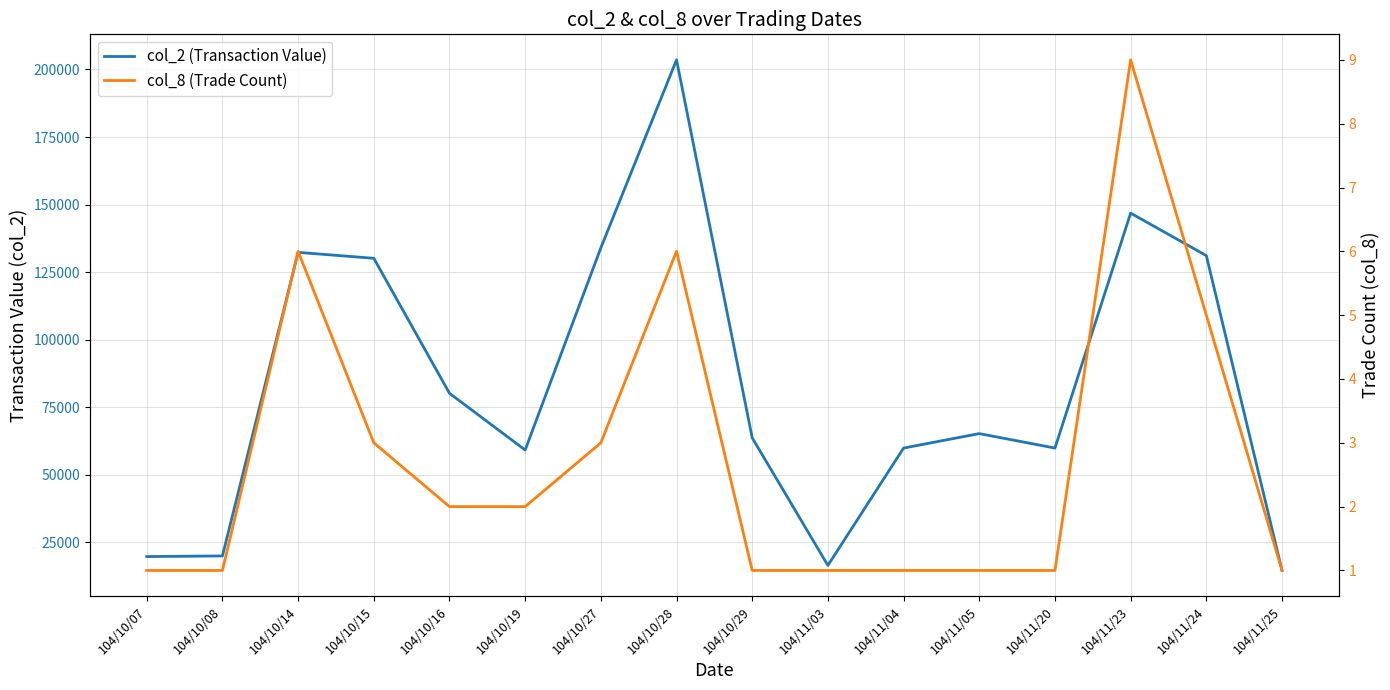

What position from the left is 104/11/25?

16